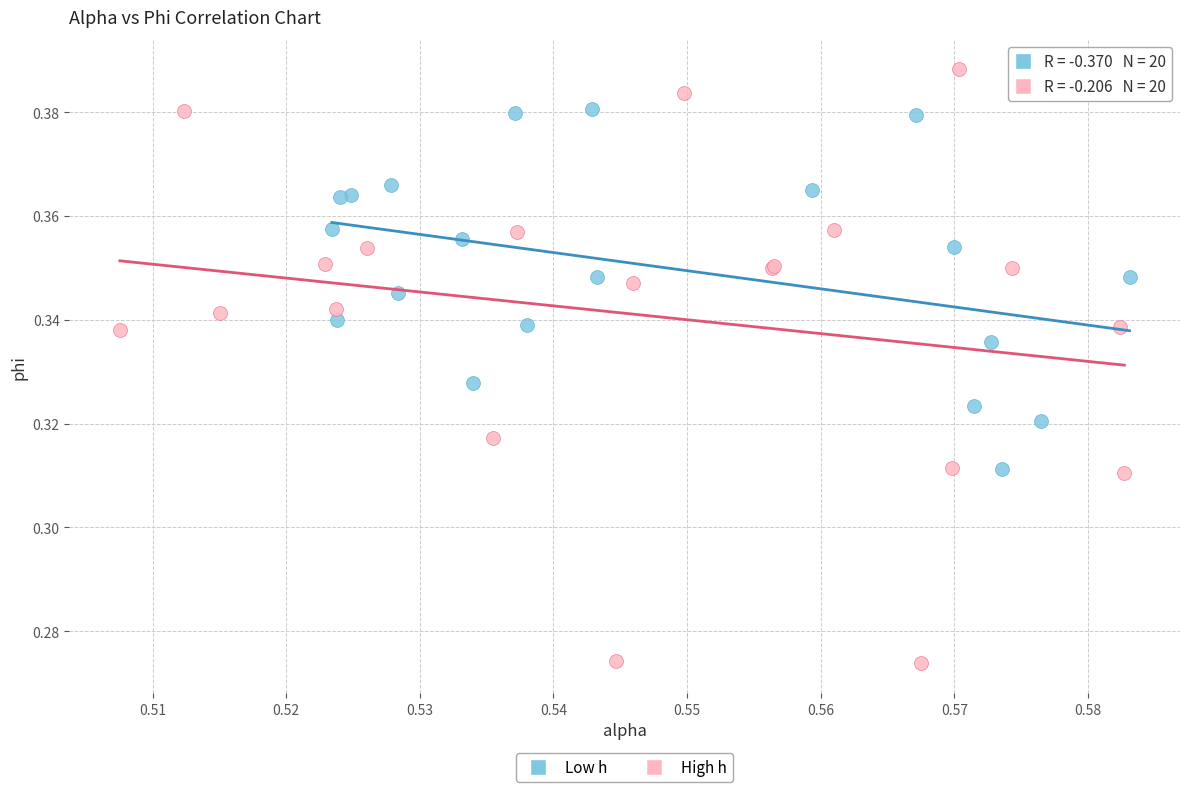

Which series has the widest spread of Y values?

High h